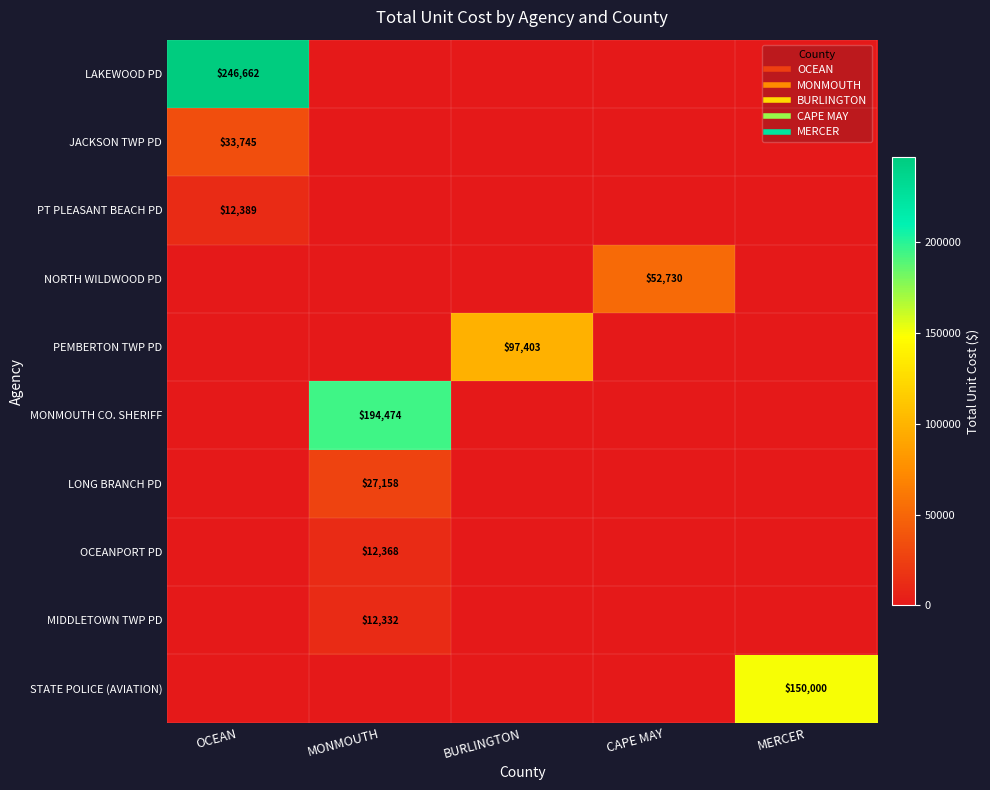

At which label does LONG BRANCH PD reach its minimum?

OCEAN